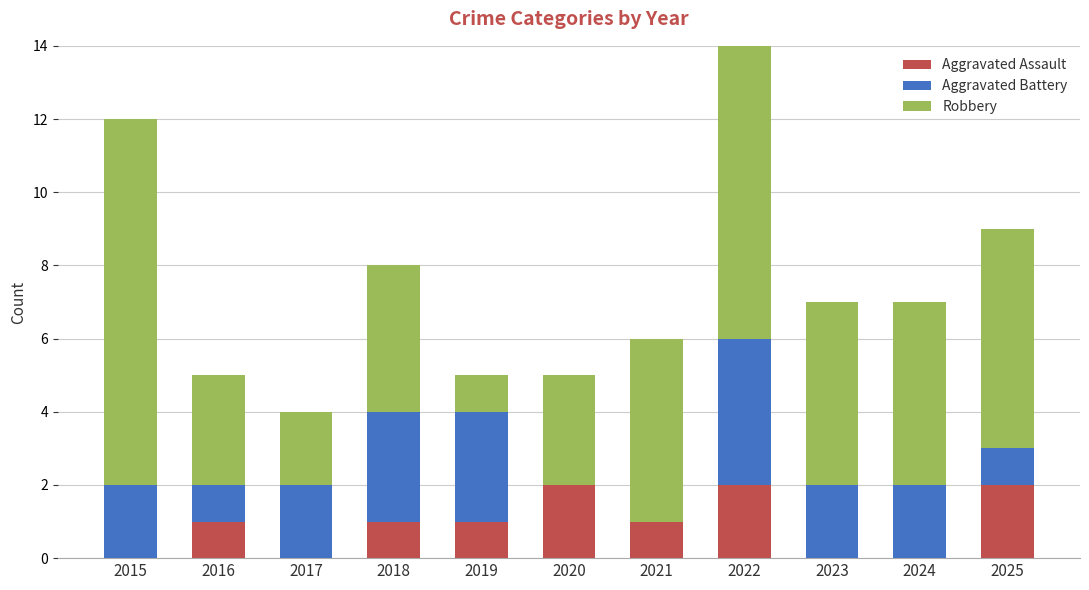

What is the sum of all Aggravated Assault values?

10